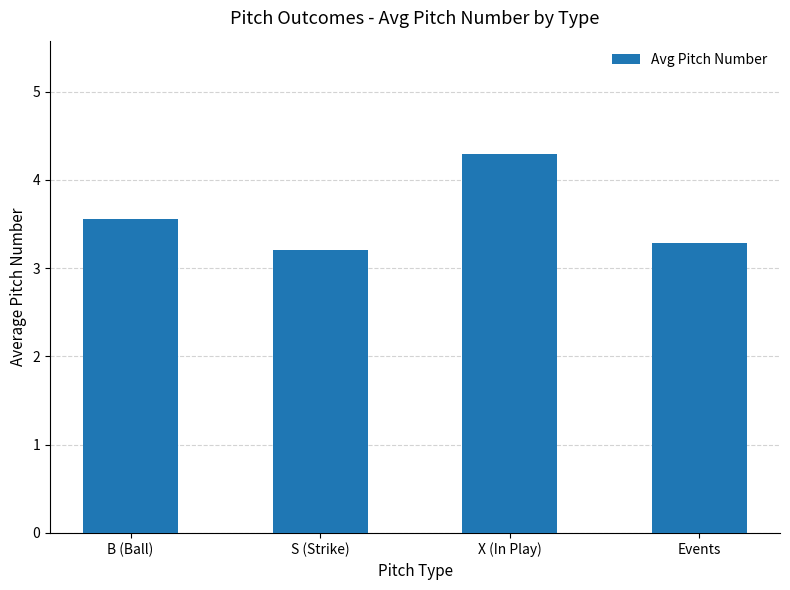

True or false: the data shows 3.6 at B (Ball).

True